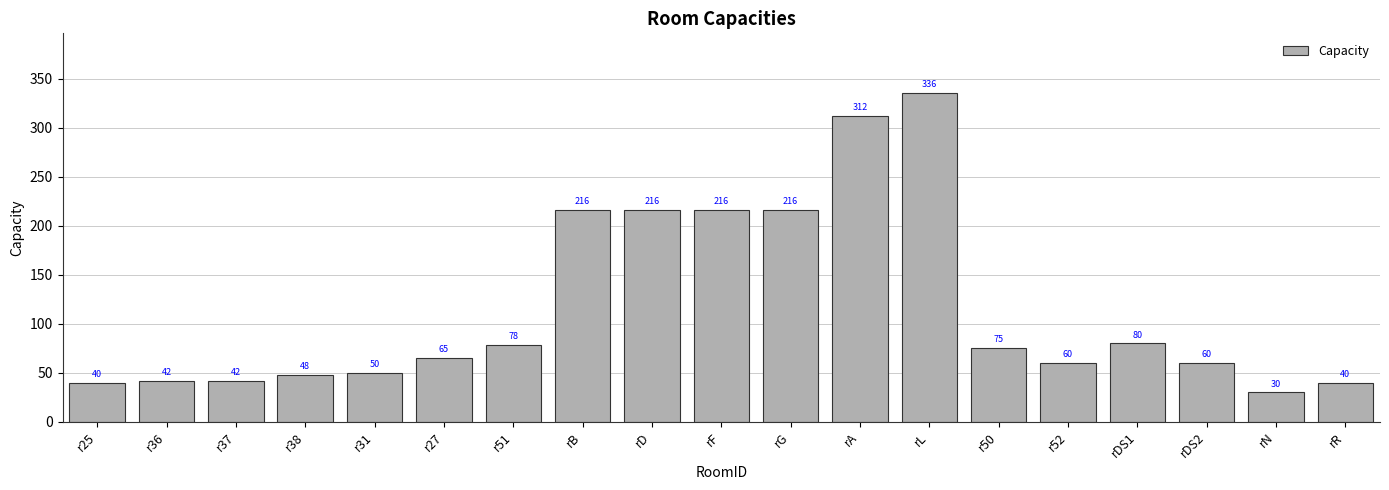

Reading right to left, extract all data points from this chart.

40	30	60	80	60	75	336	312	216	216	216	216	78	65	50	48	42	42	40